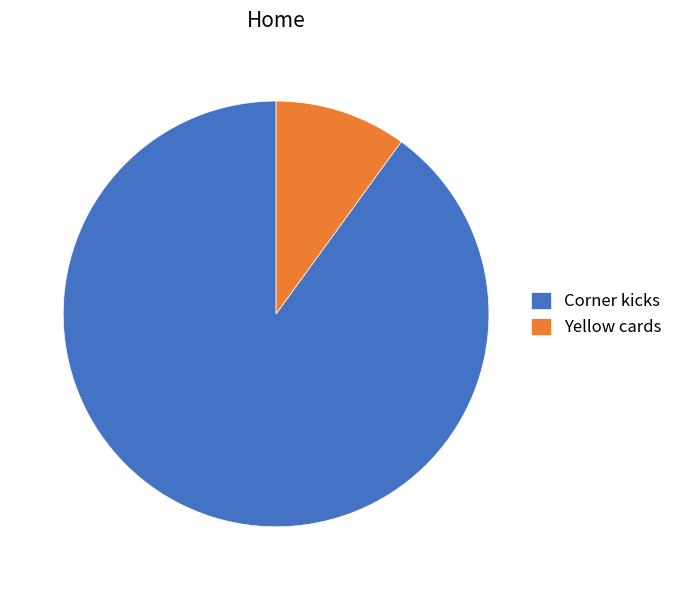

True or false: Corner kicks accounts for 90% of the total.

True